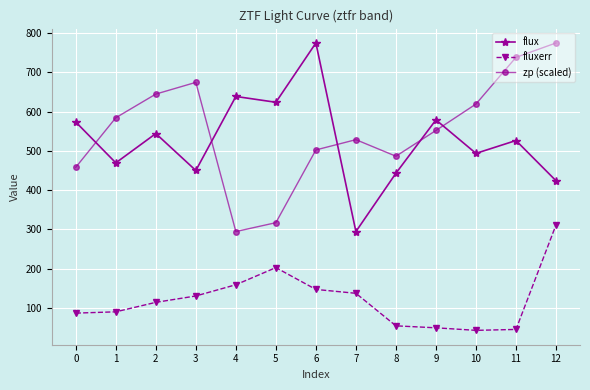

What is the total value across all series at 10?

1155.5